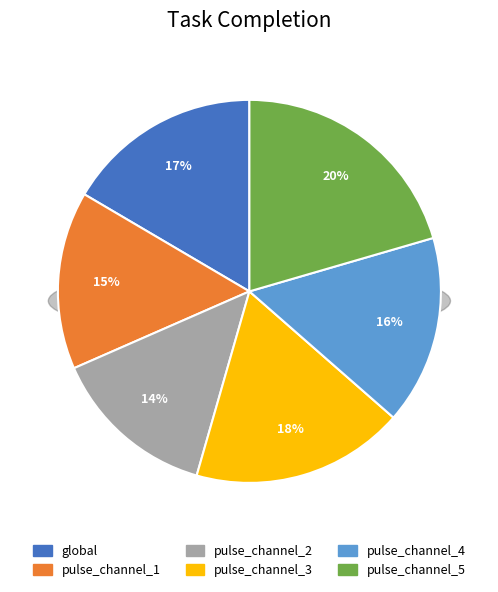

What is the smallest slice in the pie chart?

pulse_channel_2